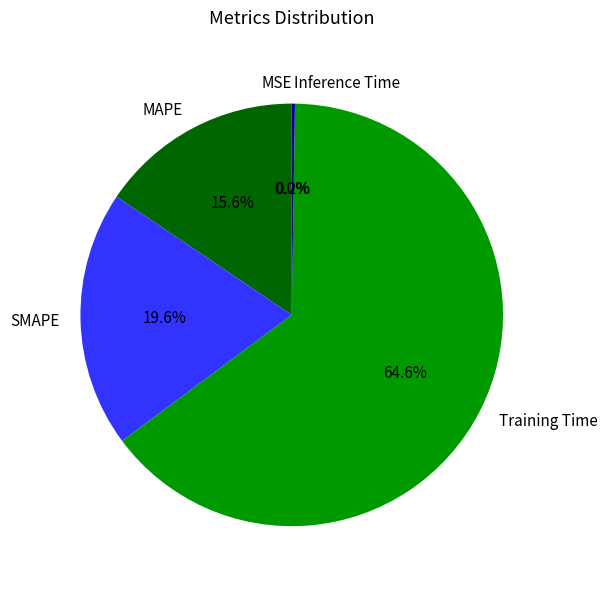

Which category accounts for the majority?

Training Time